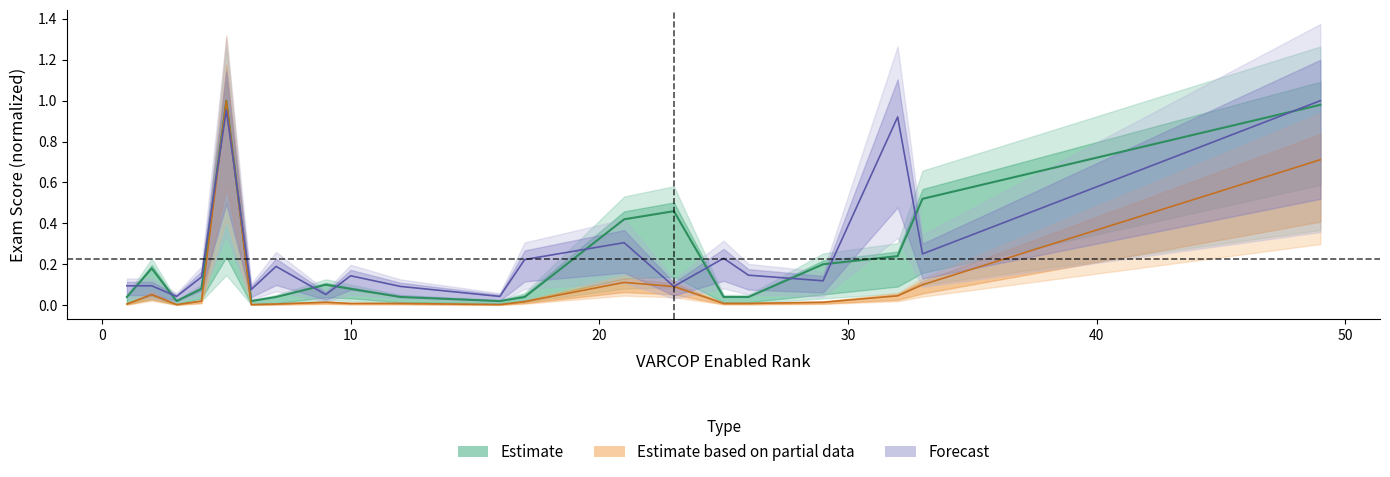

Does the chart display data point markers on the line(s)?

No